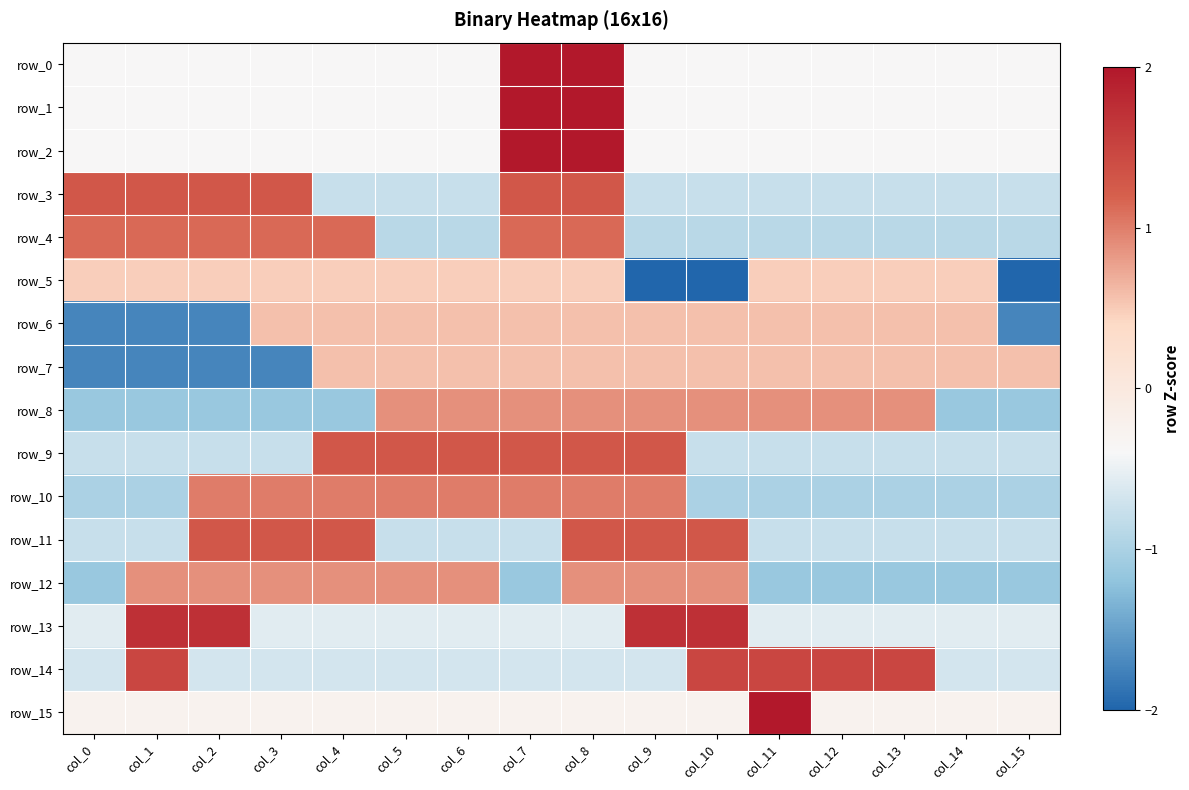

How many data points in row_8 are above 0?

9